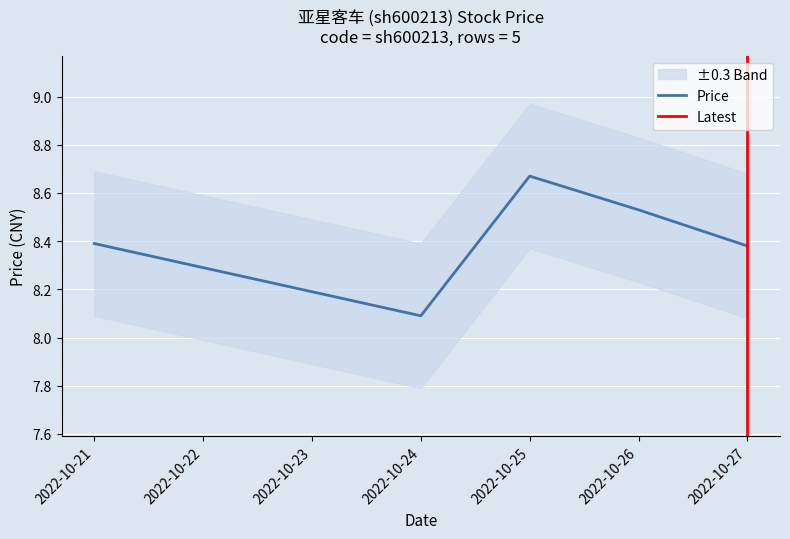

Approximately how many times larger is the value at 2022-10-27 compared to 2022-10-24?

1.0